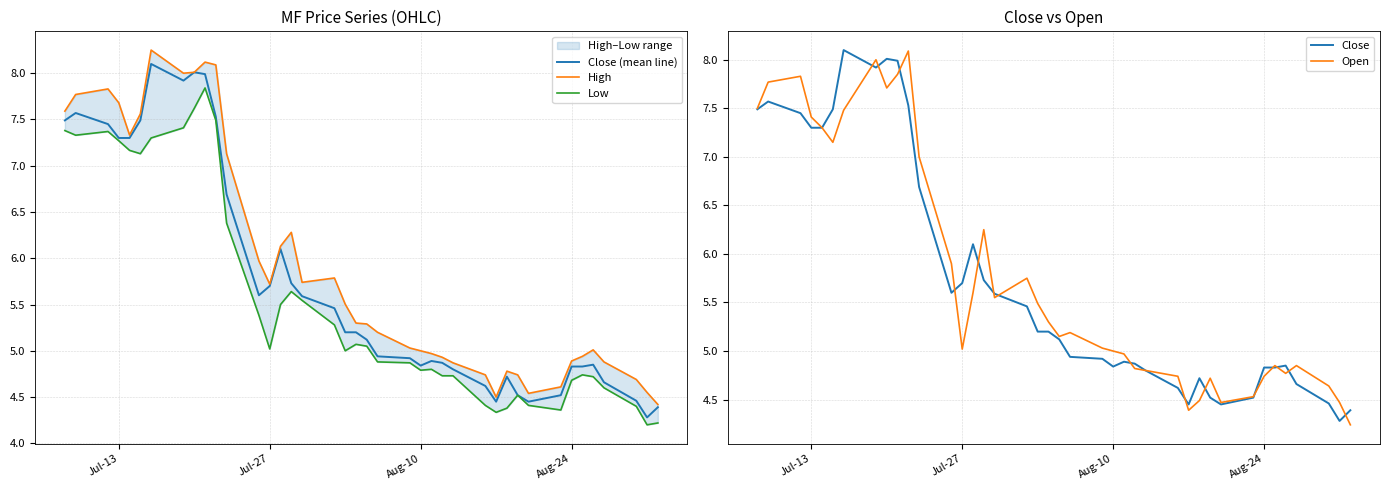

What is the maximum value for High?

8.2